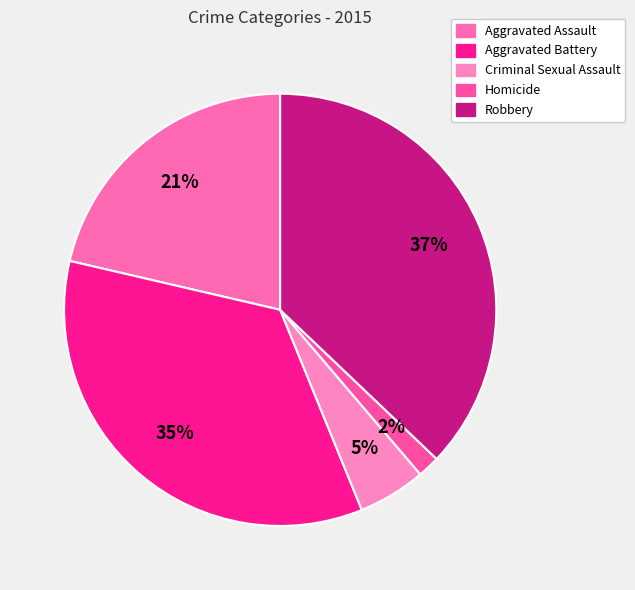

To the nearest percent, what portion does Aggravated Battery represent?

35%